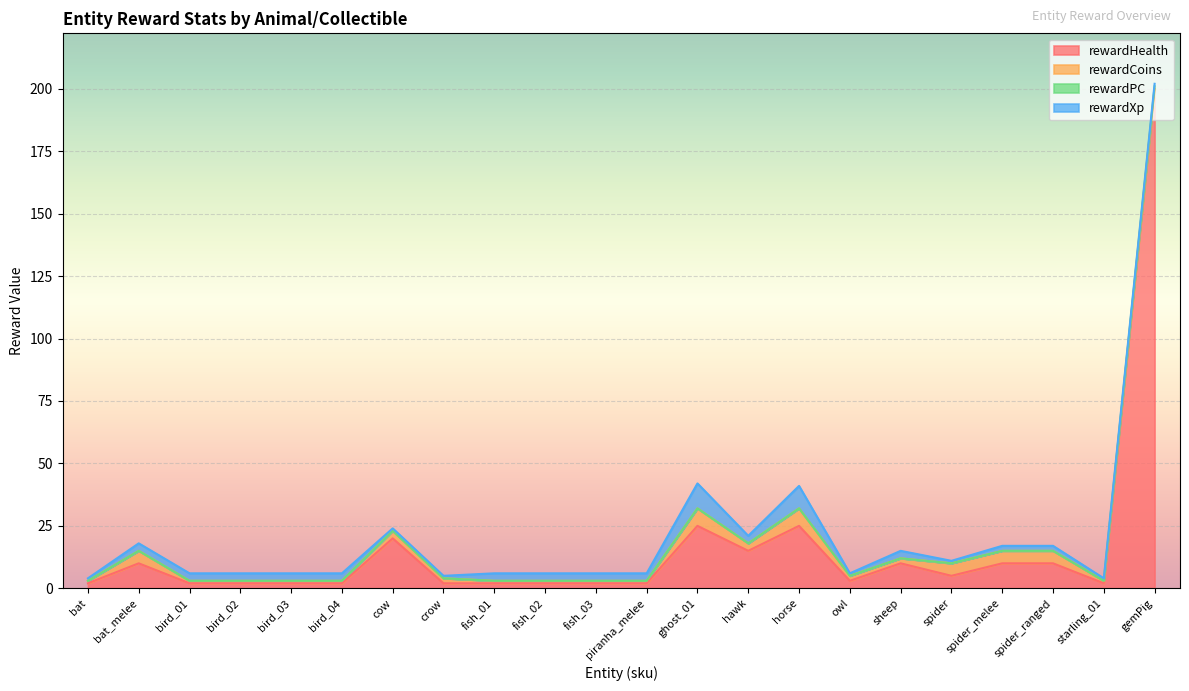

Which category has the lowest value in the rewardXp series?

bat